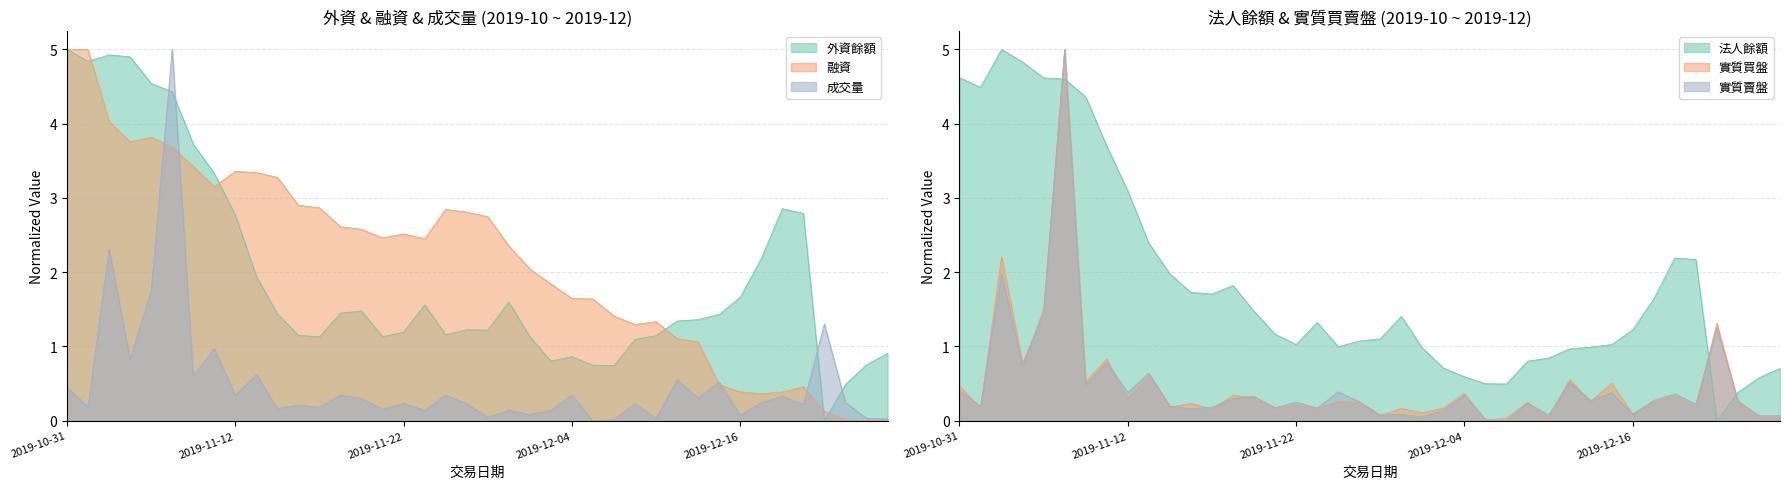

What is the difference between the maximum and minimum values in the 實質買盤 series?

5.0